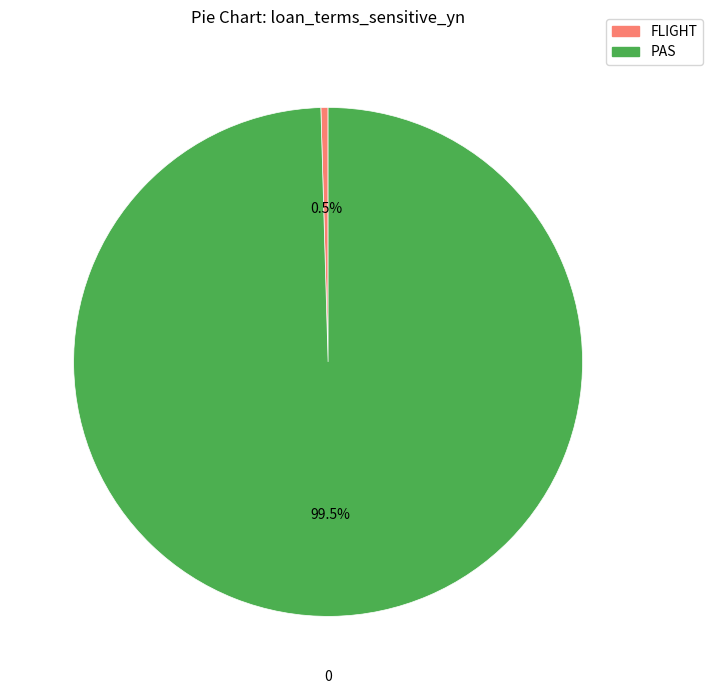

What is the smallest slice in the pie chart?

FLIGHT